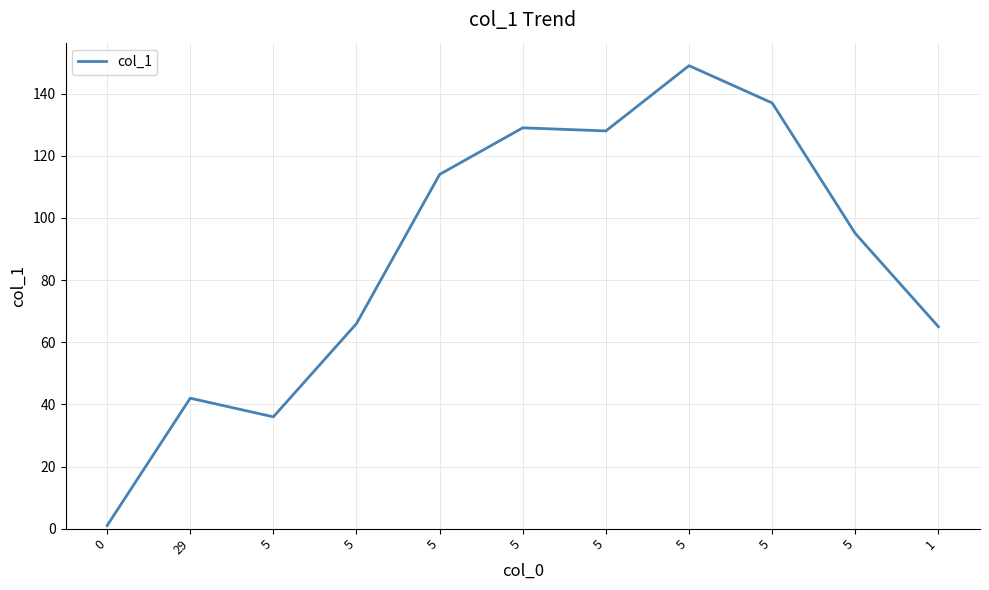

Does the chart have visible grid lines?

Yes